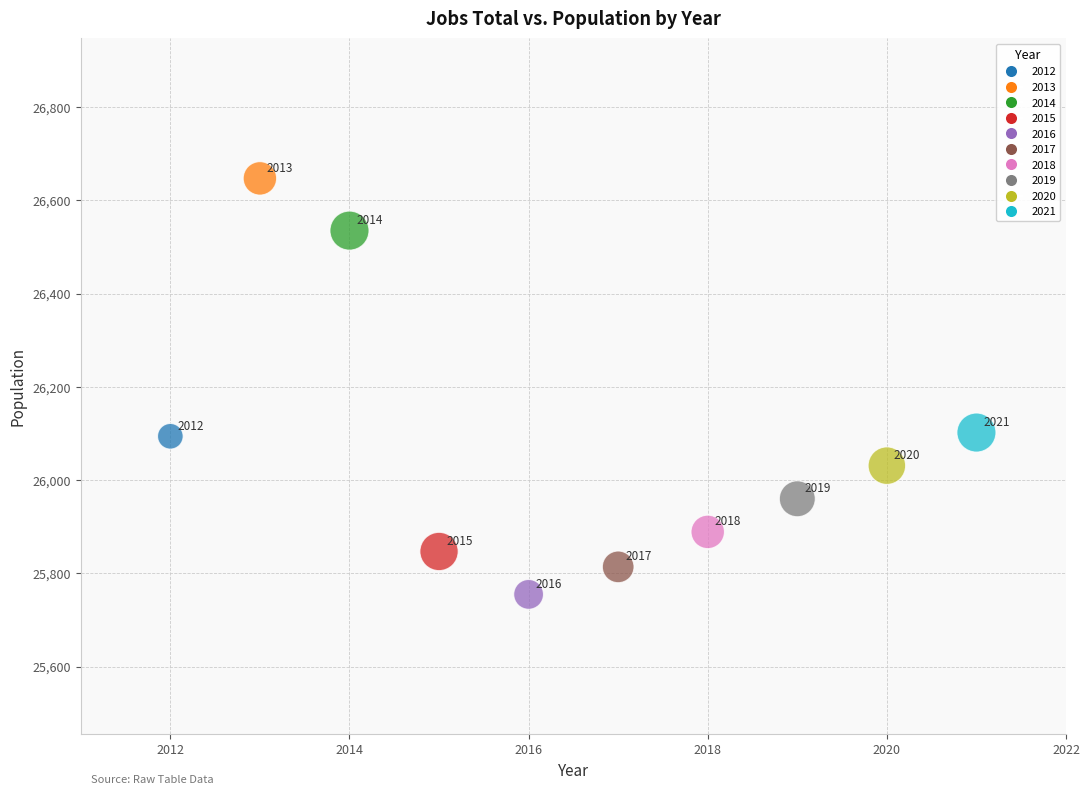

What Y value in the scatter plot is closest to 26201?

26102